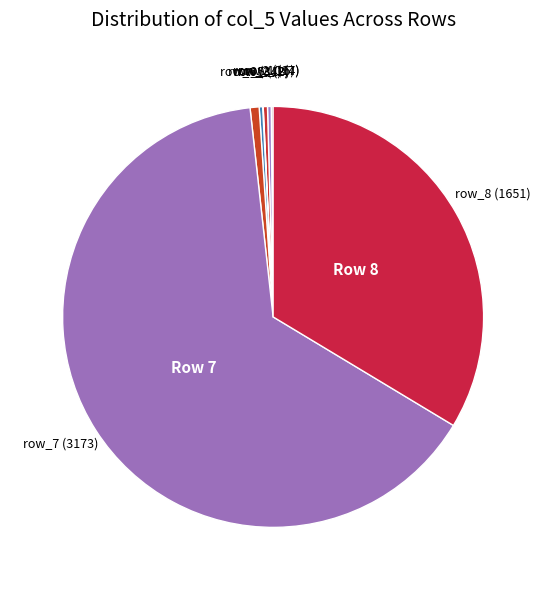

What is the largest slice in the pie chart?

row_7